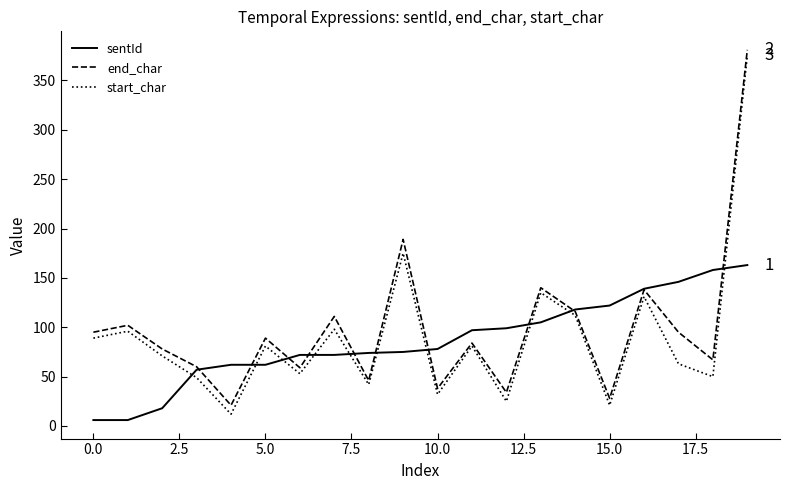

What is the minimum value for start_char?

12